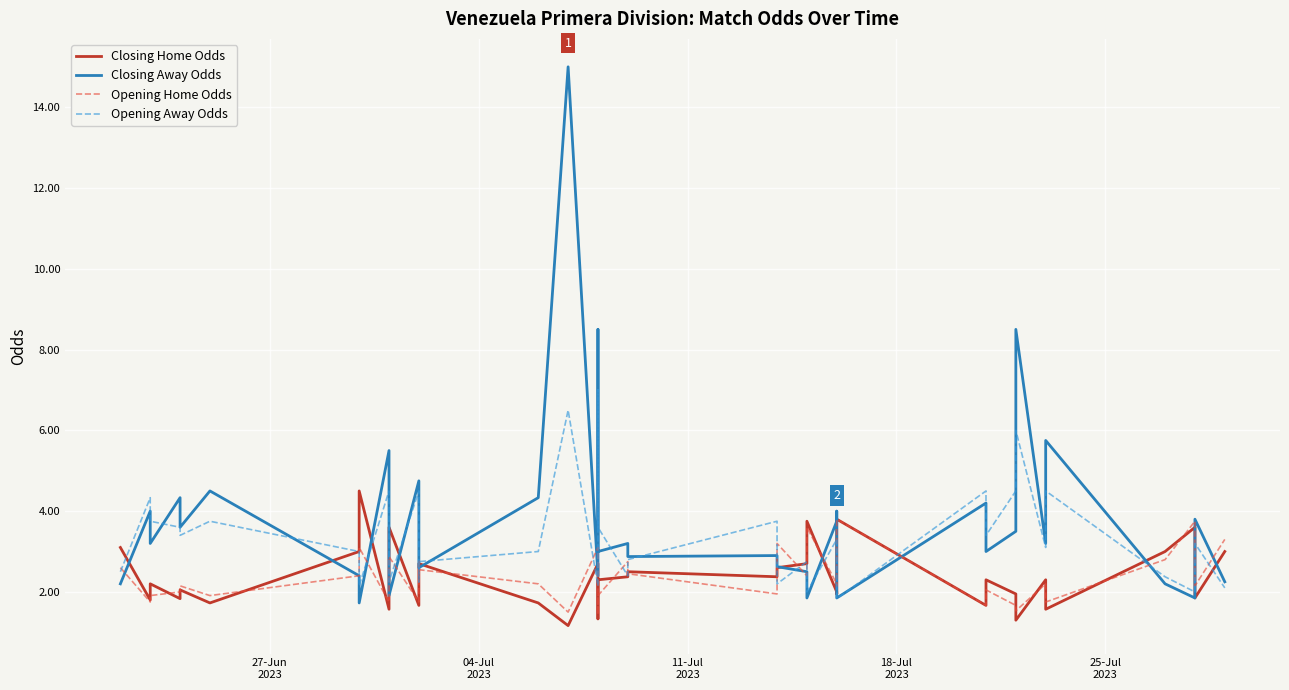

How many lines are shown in the chart?

4